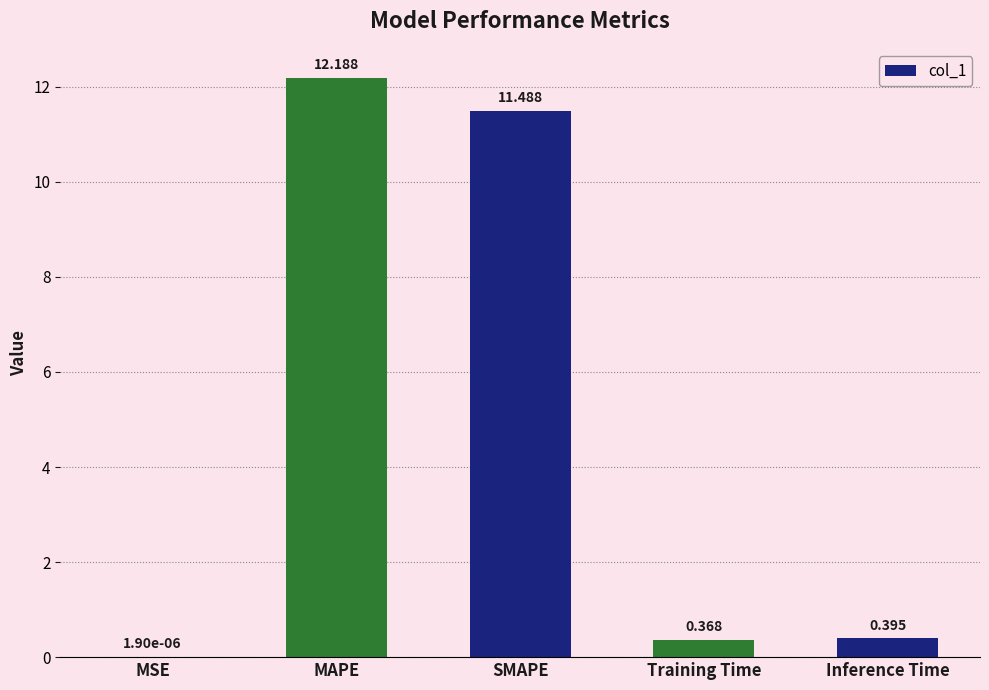

At which label is the value closest to 6?

SMAPE